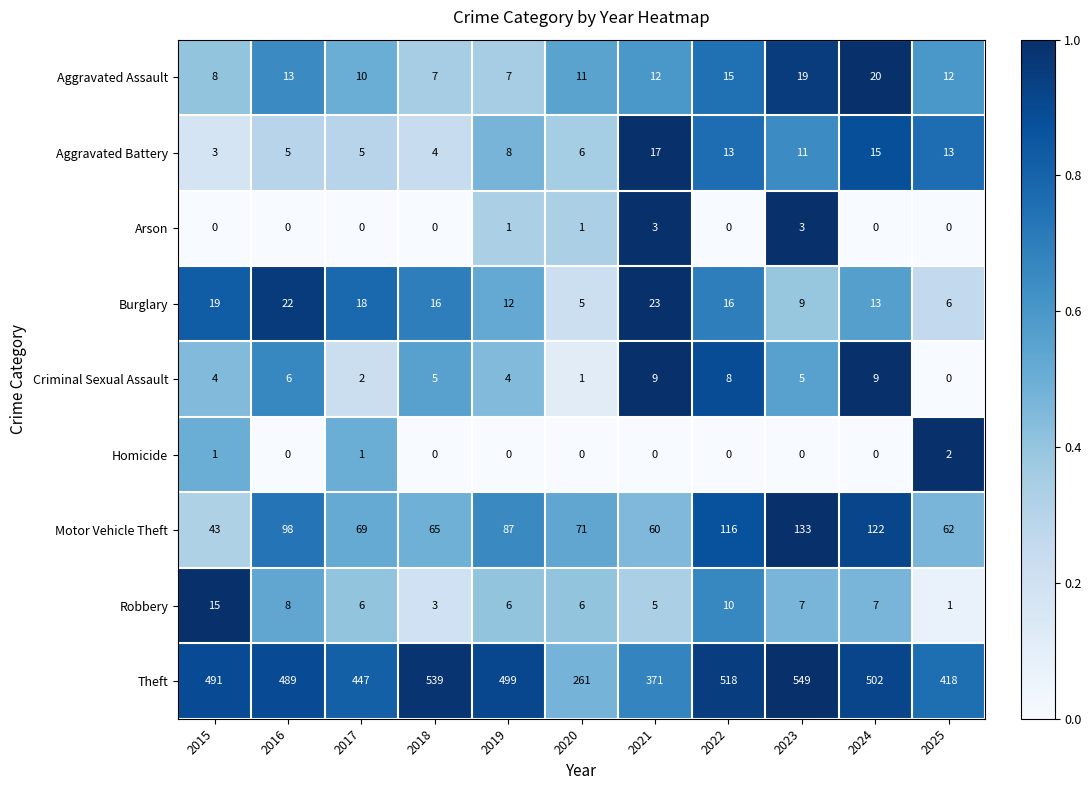

Read the Aggravated Assault value at 2015, to the nearest 5.

10